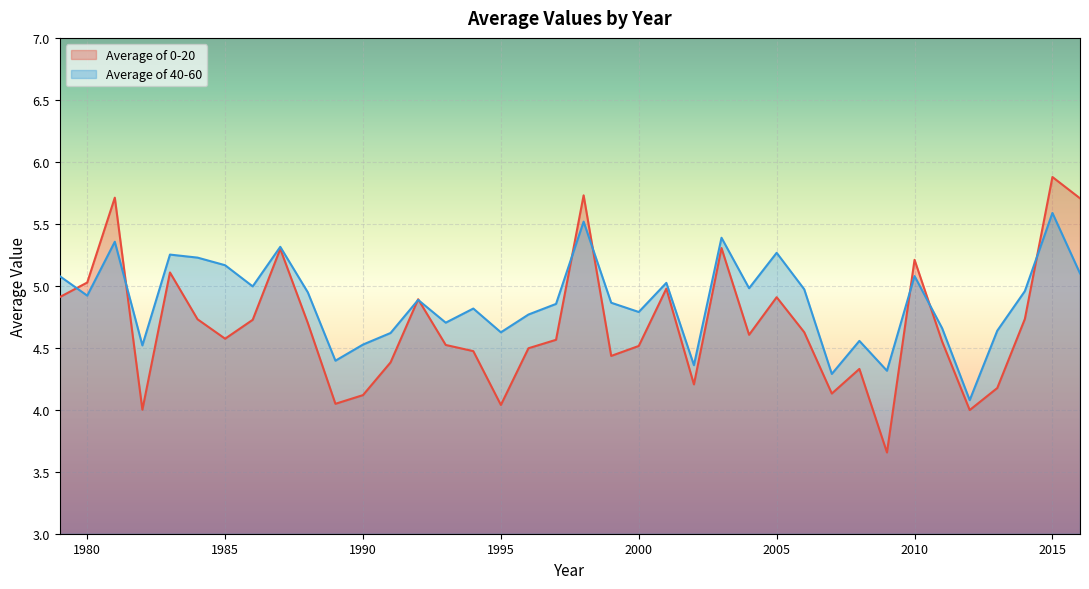

How many lines are shown in the chart?

2